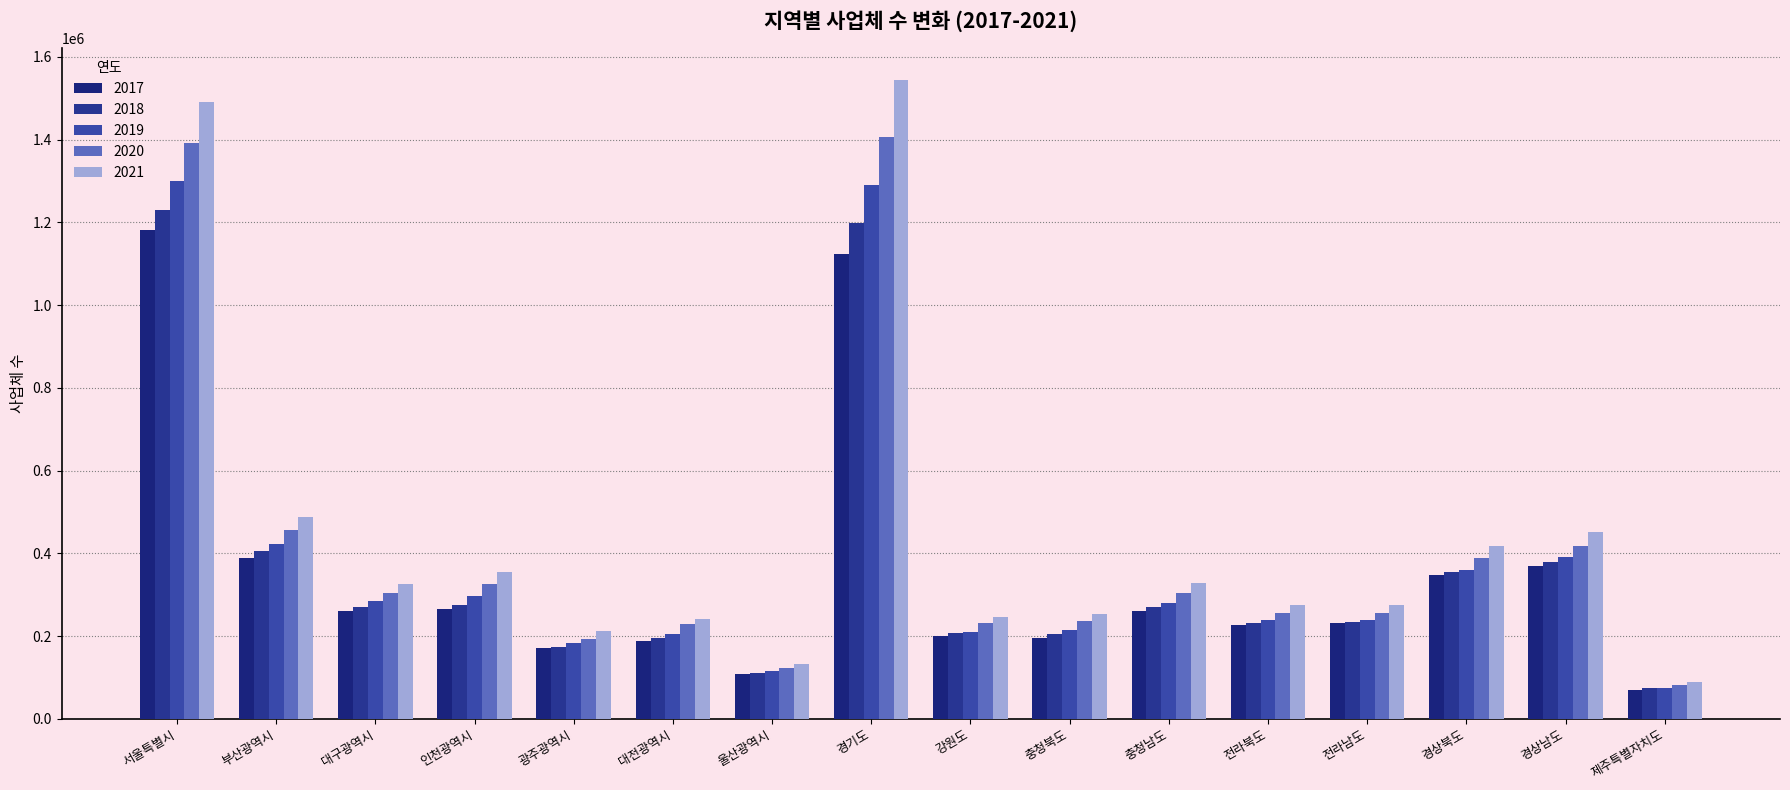

Between 광주광역시 and 대전광역시, which series saw the biggest shift?

2020